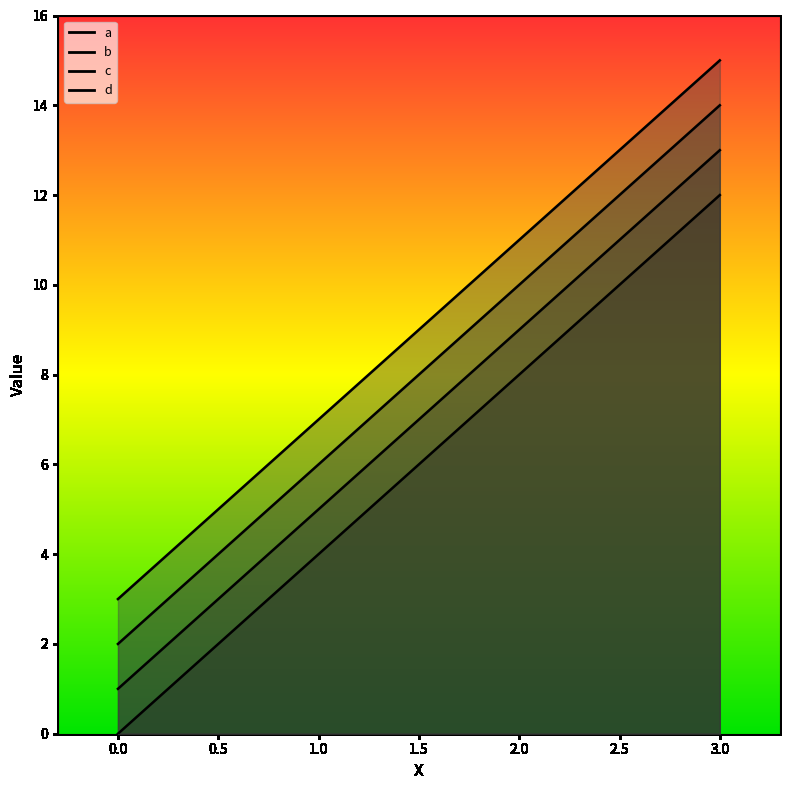

Which has a higher value, 2 or 3?

3